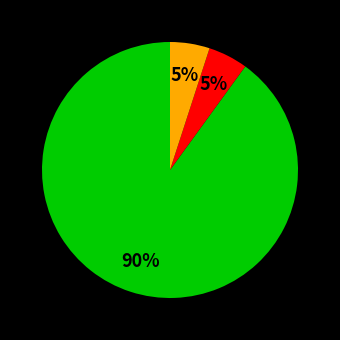

To the nearest percent, what is the difference between the largest and smallest slice percentages?

85%